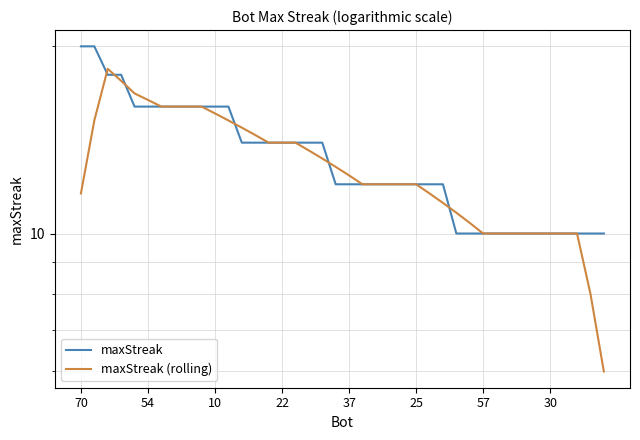

Which series has the widest spread of values?

maxStreak (rolling)